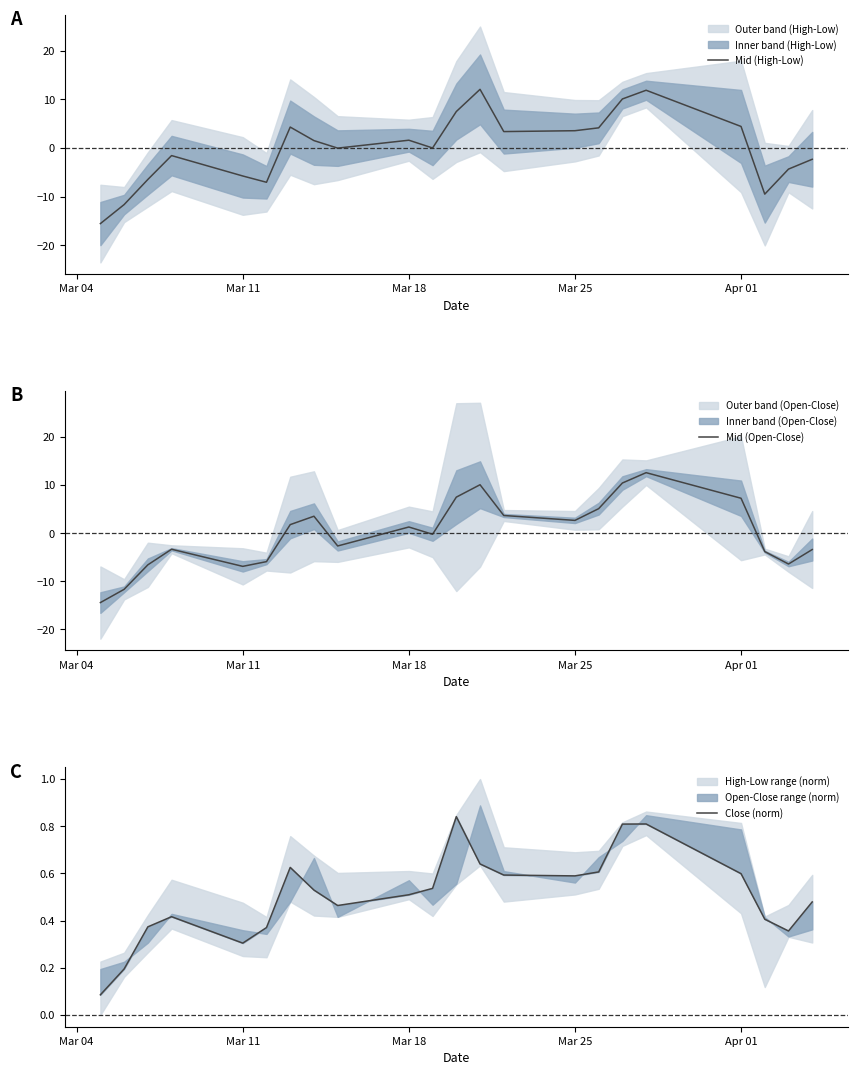

True or false: Mid (High-Low) and Close (norm) intersect in this chart.

True